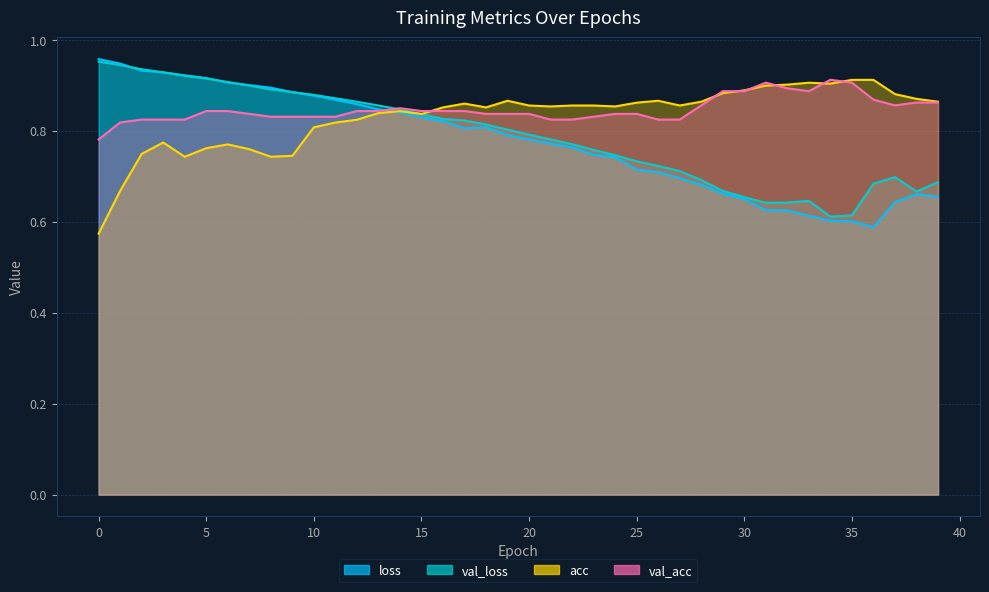

Reading right to left, what are all the values shown in this chart?

loss: 0.7	0.7	0.6	0.6	0.6	0.6	0.6	0.6	0.6	0.7	0.7	0.7	0.7	0.7	0.7	0.7	0.7	0.8	0.8	0.8	0.8	0.8	0.8	0.8	0.8	0.8	0.8	0.9	0.9	0.9	0.9	0.9	0.9	0.9	0.9	0.9	0.9	0.9	0.9	1.0
val_loss: 0.7	0.7	0.7	0.7	0.6	0.6	0.6	0.6	0.6	0.7	0.7	0.7	0.7	0.7	0.7	0.7	0.8	0.8	0.8	0.8	0.8	0.8	0.8	0.8	0.8	0.8	0.9	0.9	0.9	0.9	0.9	0.9	0.9	0.9	0.9	0.9	0.9	0.9	0.9	1.0
acc: 0.9	0.9	0.9	0.9	0.9	0.9	0.9	0.9	0.9	0.9	0.9	0.9	0.9	0.9	0.9	0.9	0.9	0.9	0.9	0.9	0.9	0.9	0.9	0.9	0.8	0.8	0.8	0.8	0.8	0.8	0.7	0.7	0.8	0.8	0.8	0.7	0.8	0.7	0.7	0.6
val_acc: 0.9	0.9	0.9	0.9	0.9	0.9	0.9	0.9	0.9	0.9	0.9	0.9	0.8	0.8	0.8	0.8	0.8	0.8	0.8	0.8	0.8	0.8	0.8	0.8	0.8	0.9	0.8	0.8	0.8	0.8	0.8	0.8	0.8	0.8	0.8	0.8	0.8	0.8	0.8	0.8